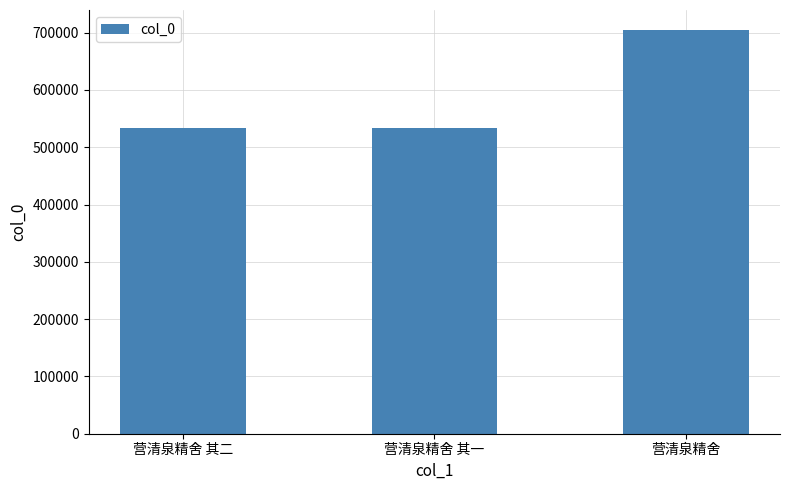

Approximately how many times larger is the value at 营清泉精舍 其一 compared to 营清泉精舍 其二?

1.0